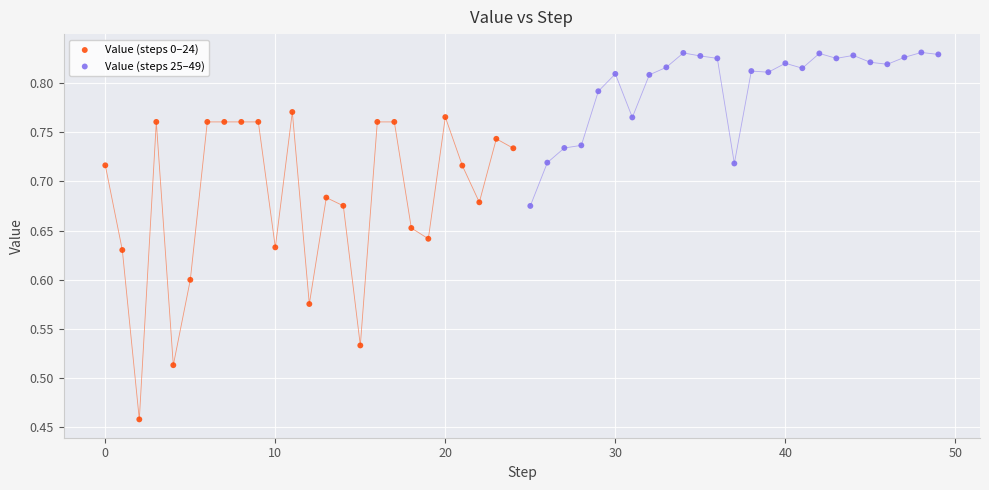

Which series has the widest spread of Y values?

Value (steps 0–24)